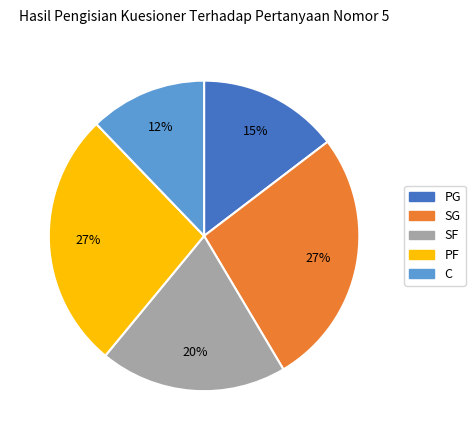

Which category has the smallest portion of the pie?

C